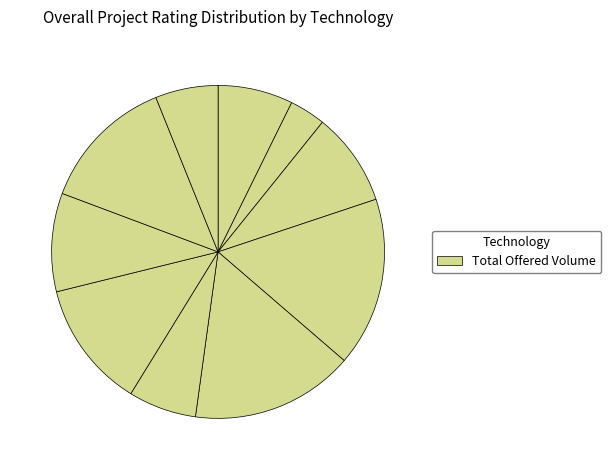

Count the number of slices in the pie.

10